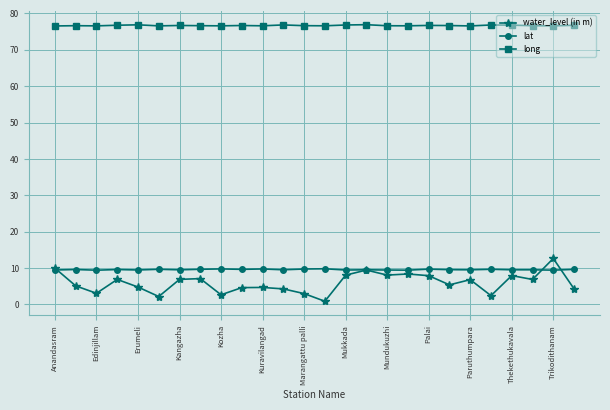

At how many categories does at least one series exceed 67?

26